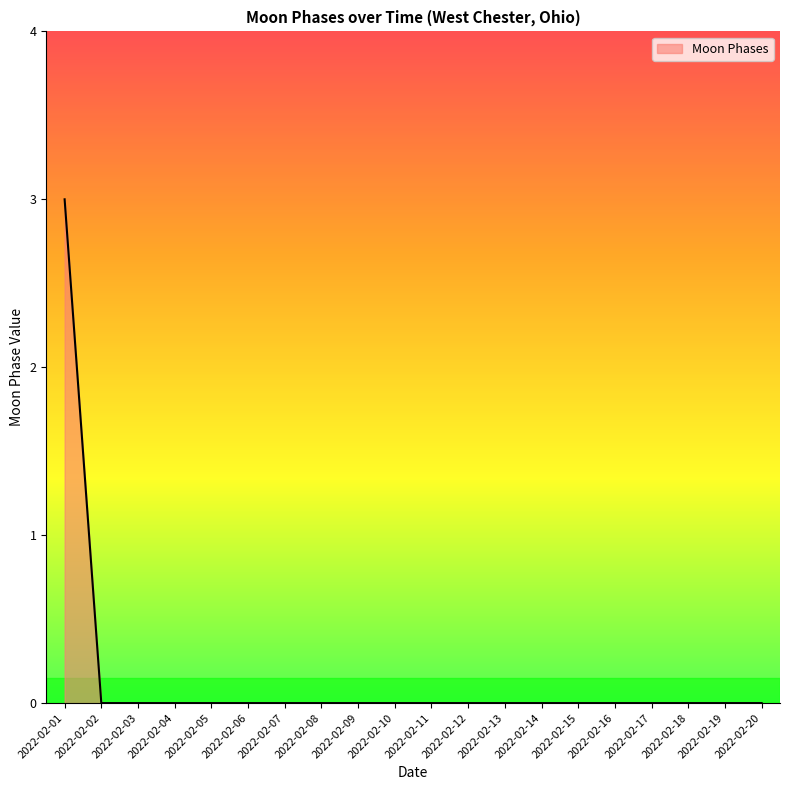

What is the greatest value displayed?

3